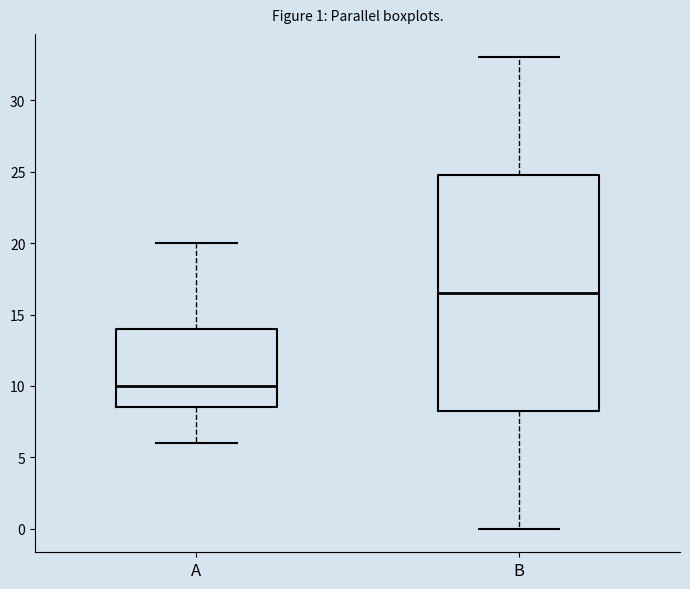

Comparing the boxes themselves (not the whiskers), which one is the tallest?

B